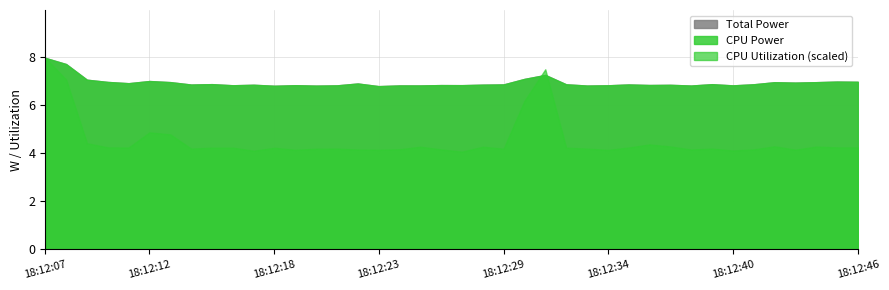

How many lines are shown in the chart?

3